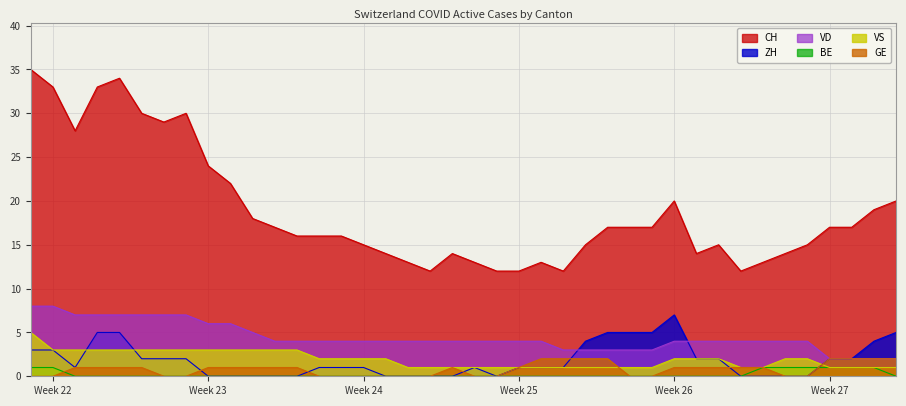

What is the greatest value displayed?

35